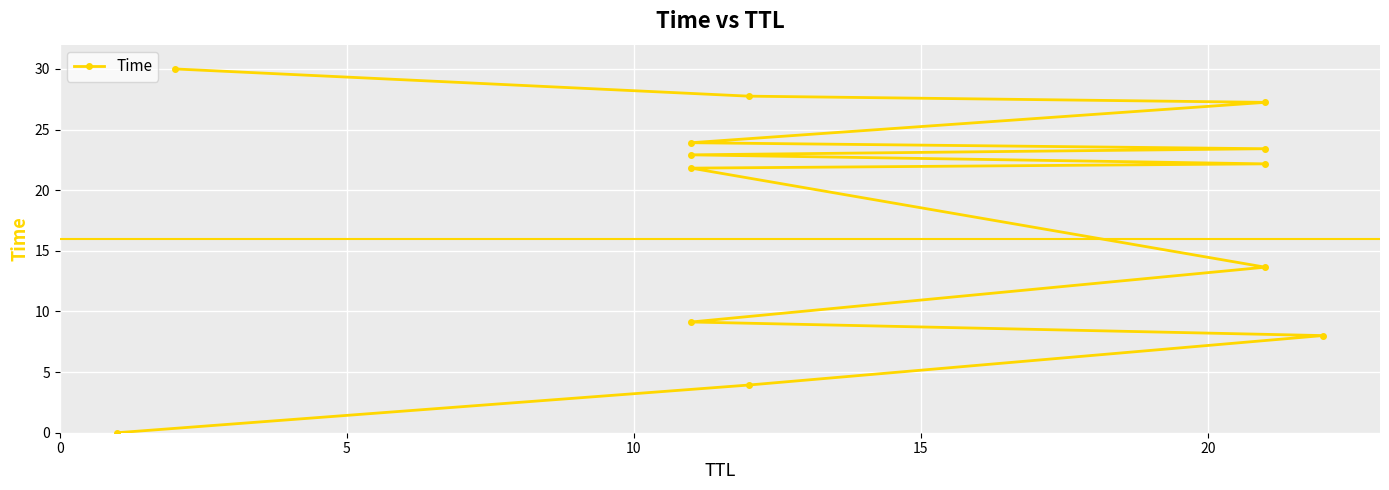

The chart shows a value of 6.3 at 6. True or false?

False